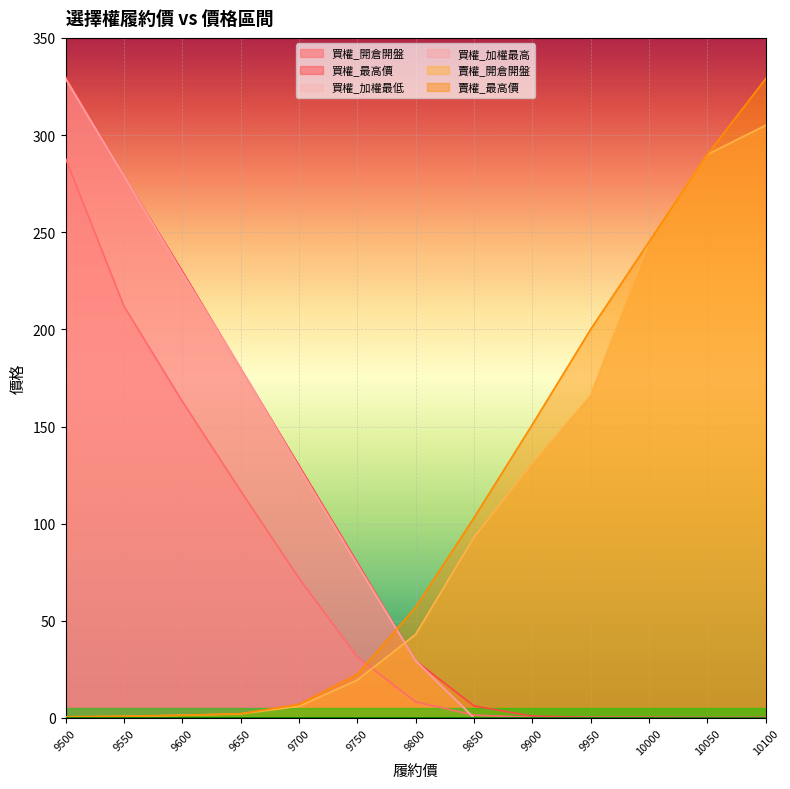

At which category is the sum across all series the highest?

9500